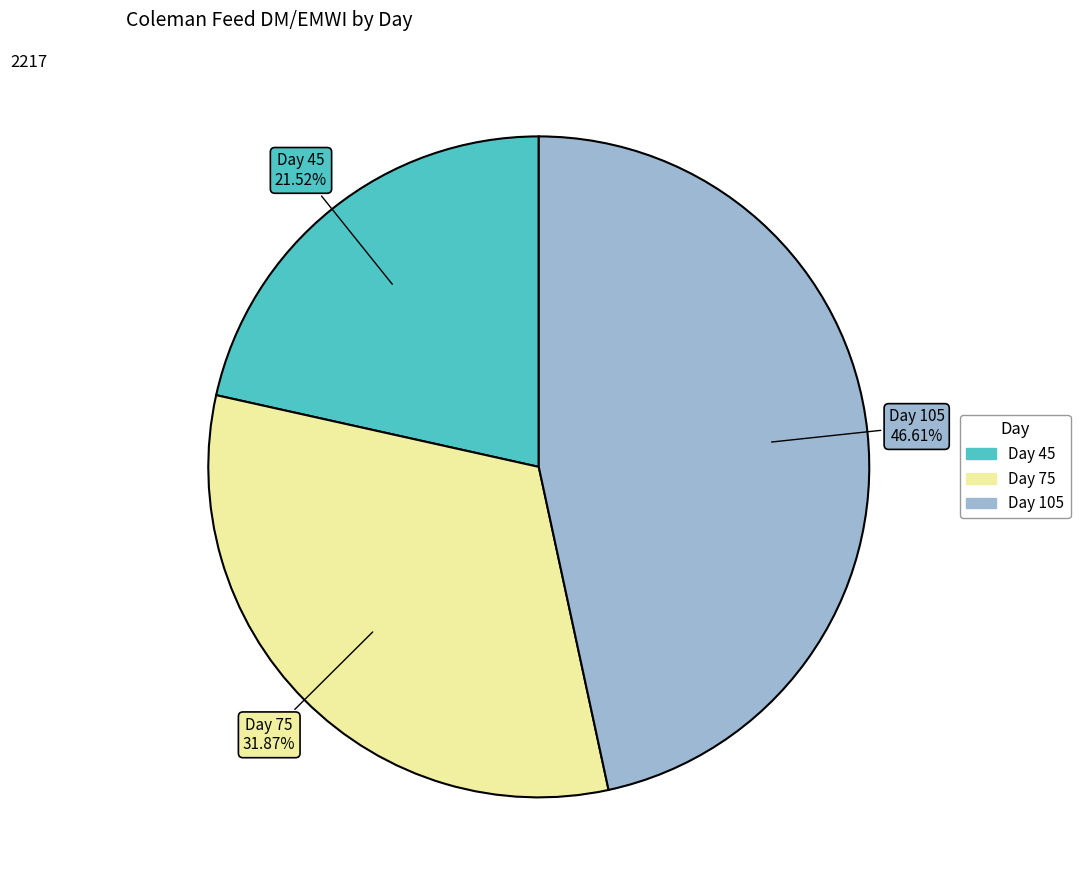

Does any single category account for the majority?

No